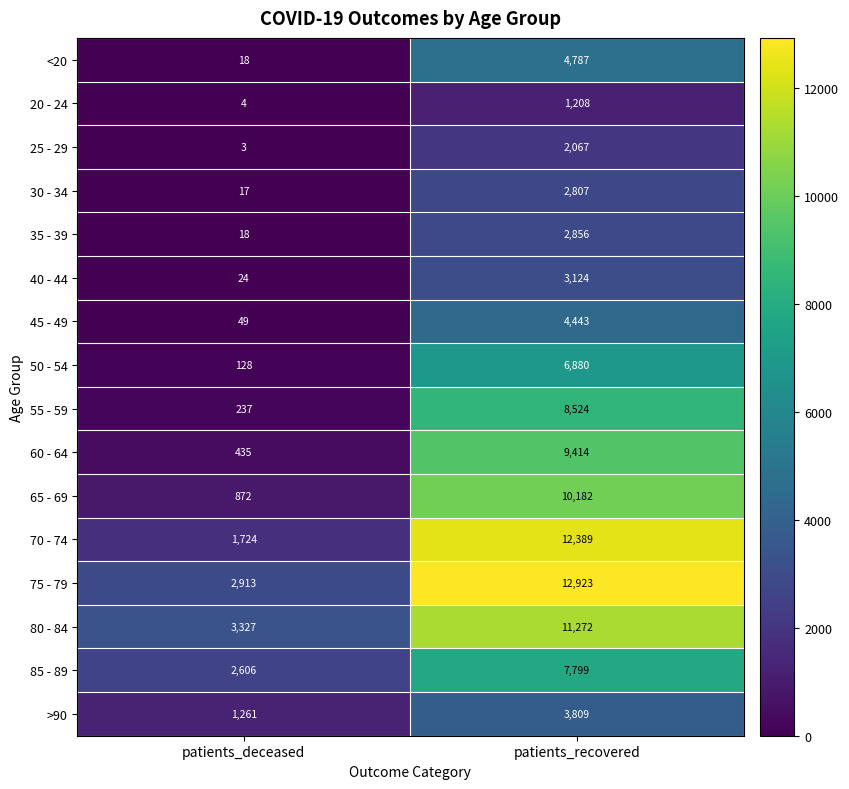

How many distinct data groups are displayed?

16